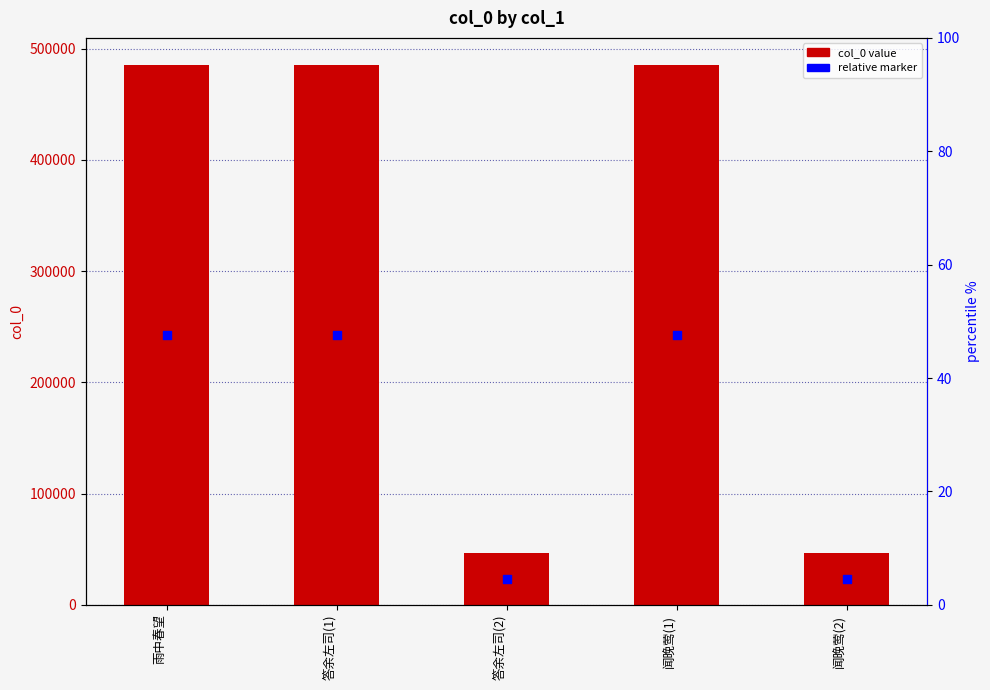

Is the value of relative marker at 答余左司(2) greater than the value of col_0 value at 闻晚莺(1)?

No